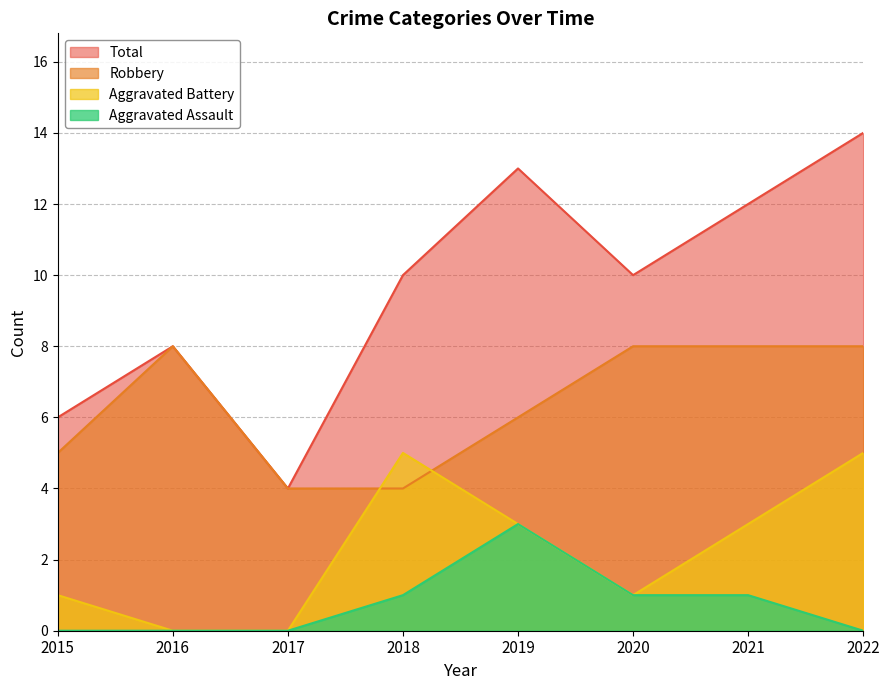

How many lines are shown in the chart?

4